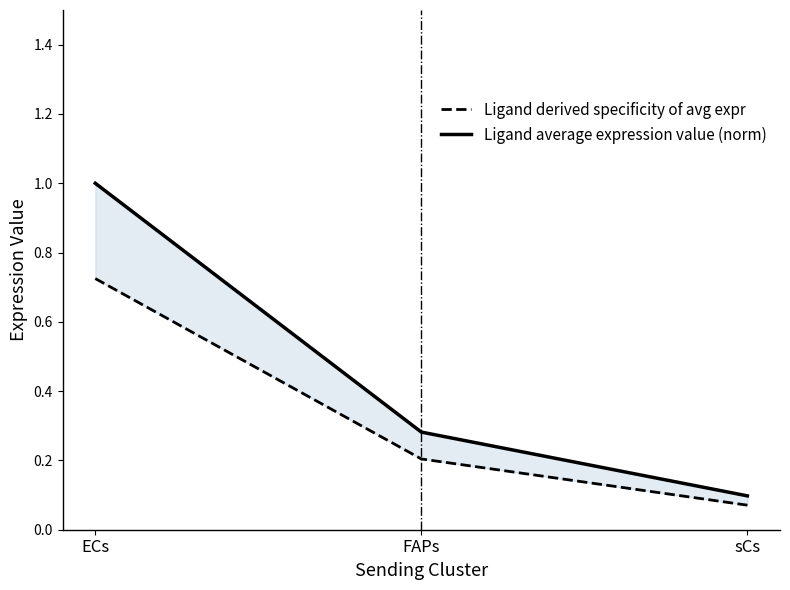

Which series changed the most between ECs and FAPs?

Ligand average expression value (norm)